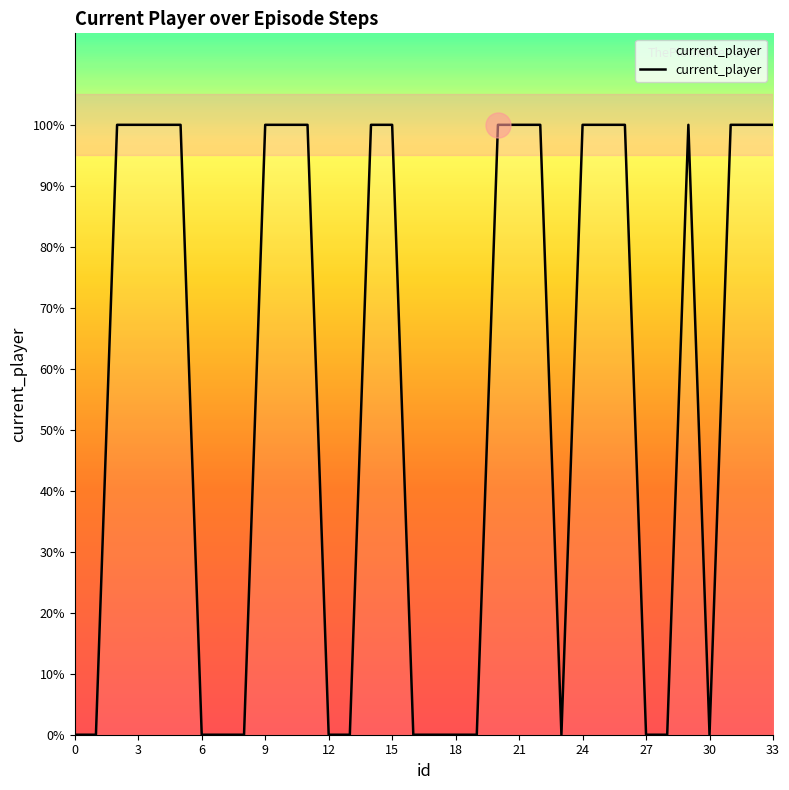

Reading left to right, transcribe all the data shown in this chart.

0	0	1	1	1	1	0	0	0	1	1	1	0	0	1	1	0	0	0	0	1	1	1	0	1	1	1	0	0	1	0	1	1	1